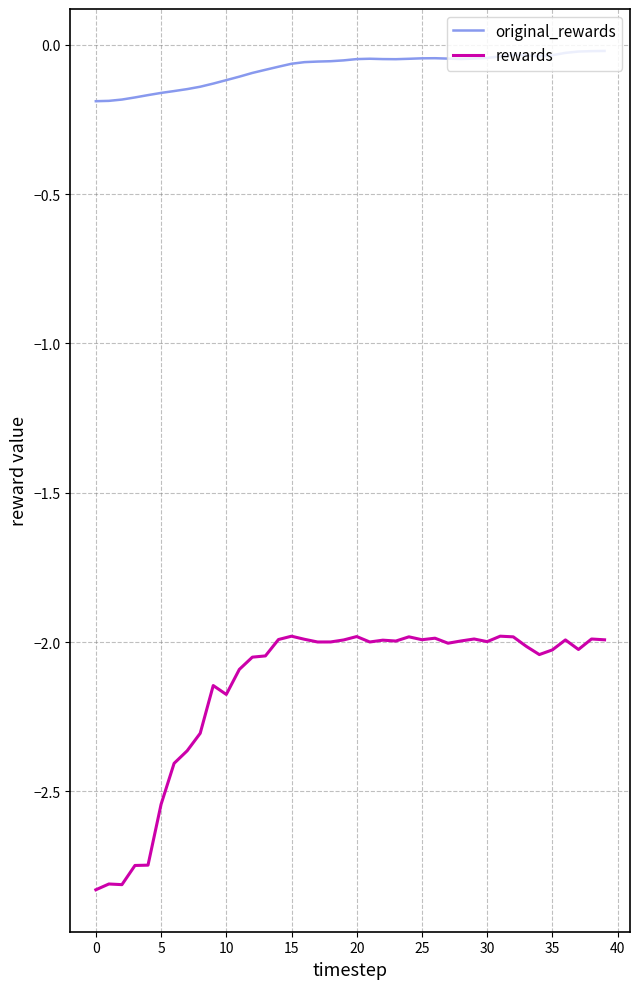

Which series has the largest range (max minus min)?

rewards